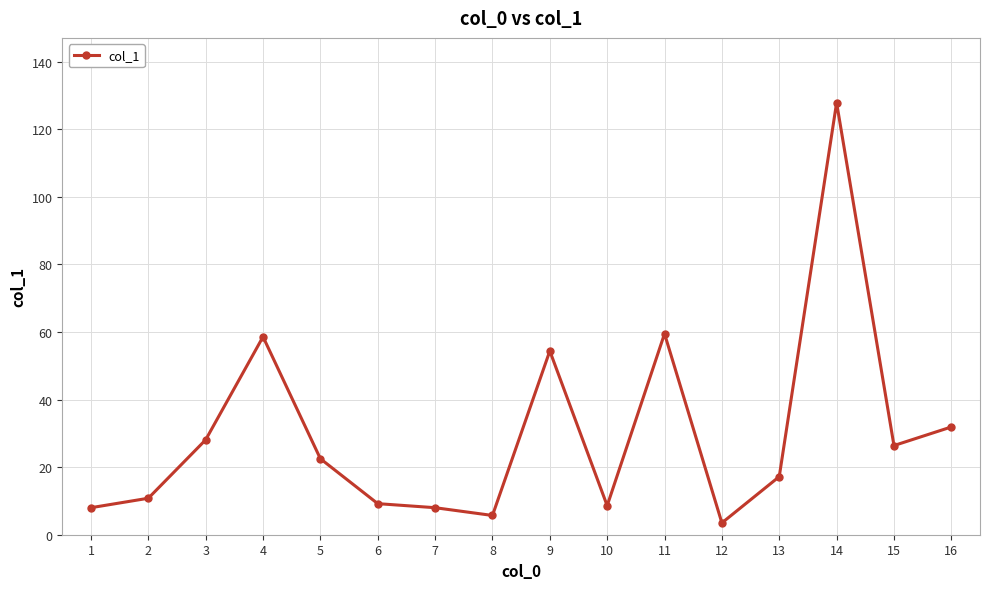

Between 3 and 1, which is larger?

3